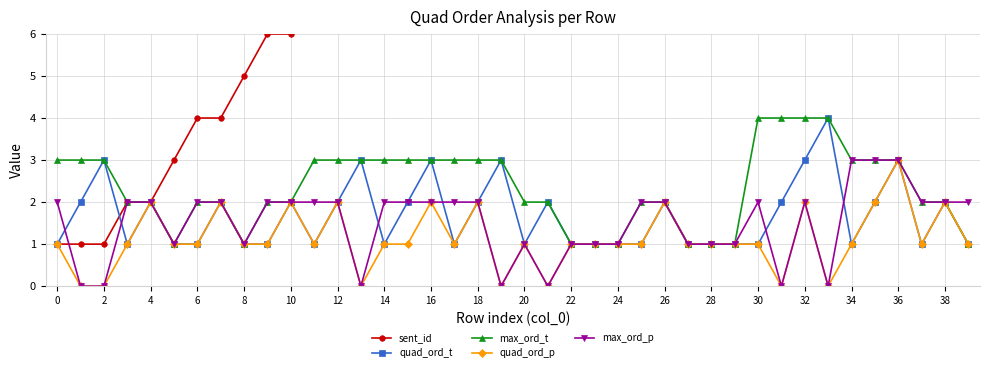

Read the quad_ord_t value at 0.

1